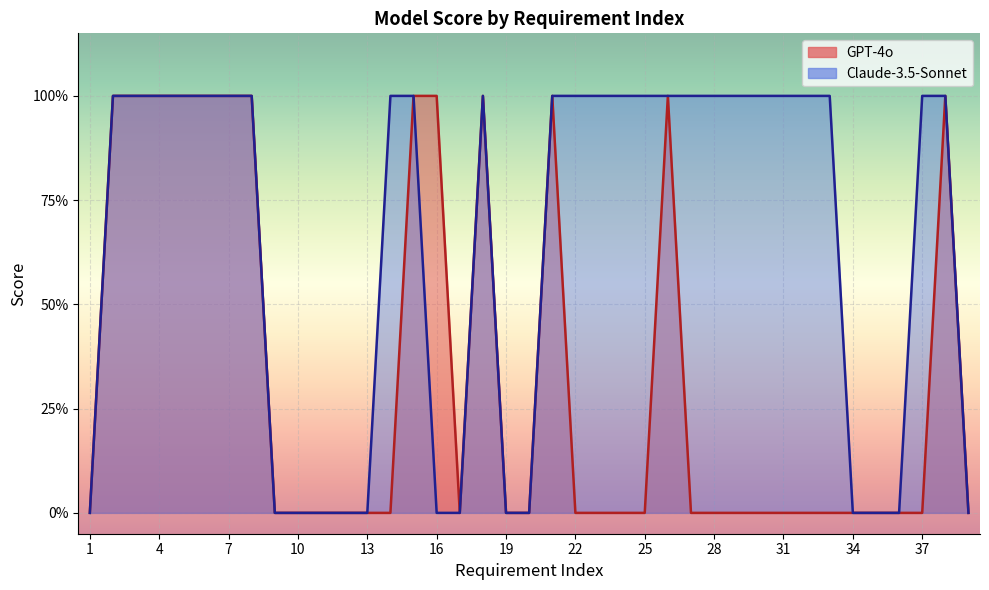

At which label is Claude-3.5-Sonnet closest to 0?

1